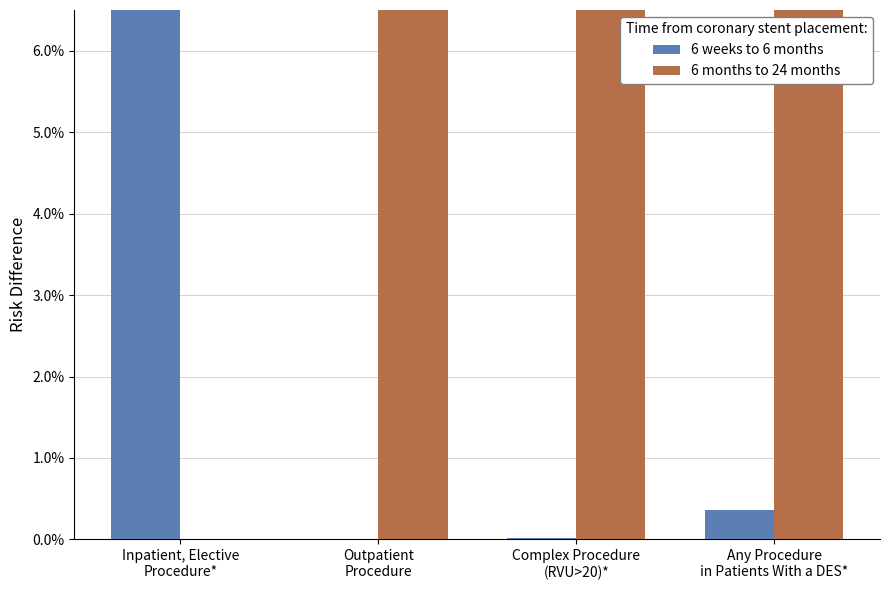

How many data points in 6 months to 24 months are above 0?

3